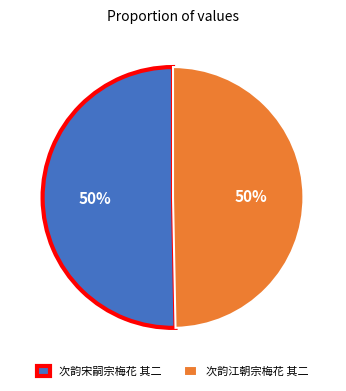

To the nearest percent, what is the combined percentage of 次韵宋嗣宗梅花 其二 and 次韵江朝宗梅花 其二?

100%